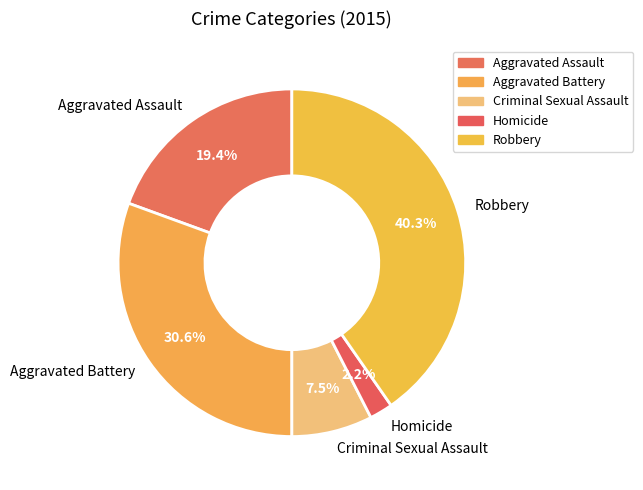

True or false: Aggravated Battery accounts for 31% of the total.

True